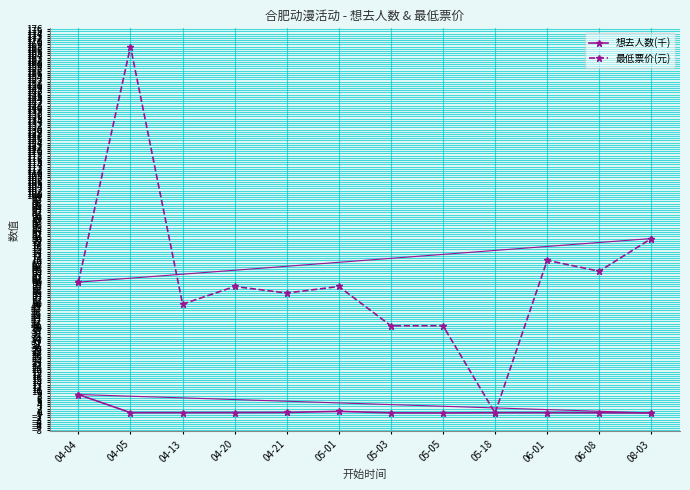

What position from the right is 06-08?

2